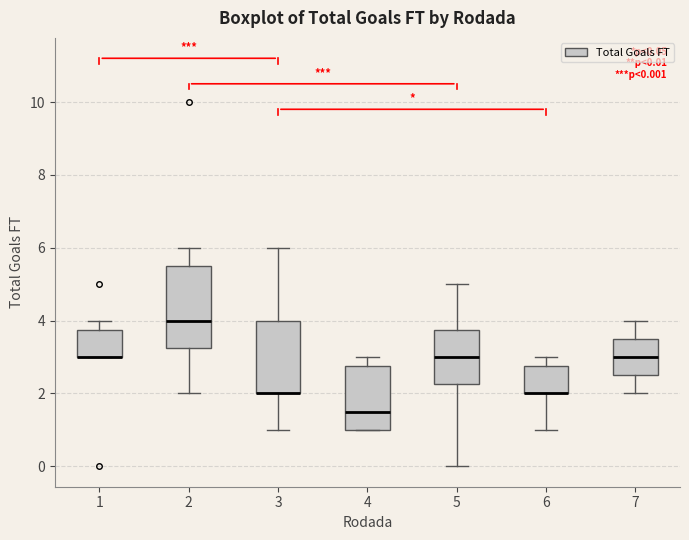

Which box is the tallest, from its lower edge to its upper edge?

2